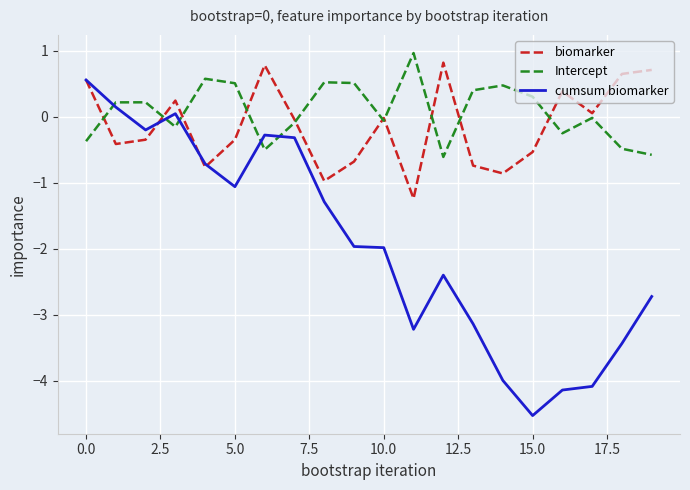

How many lines are shown in the chart?

3